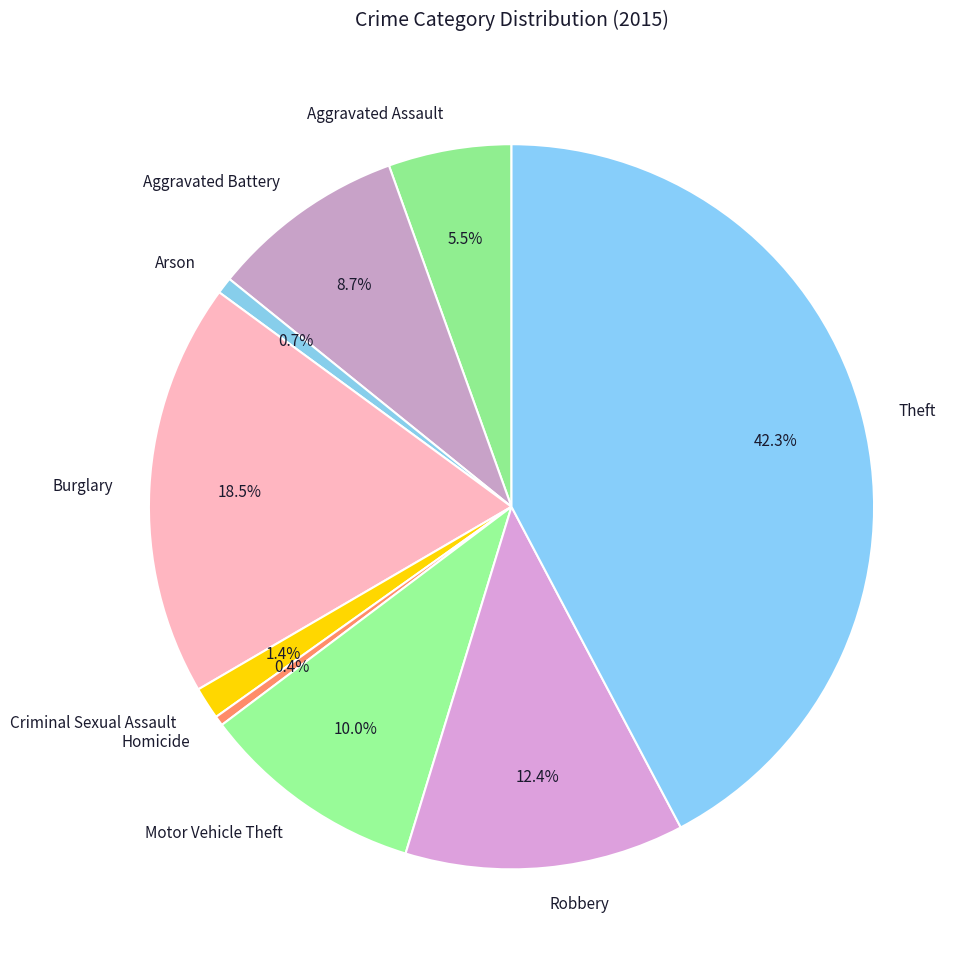

Does Criminal Sexual Assault represent more than half of the total?

No